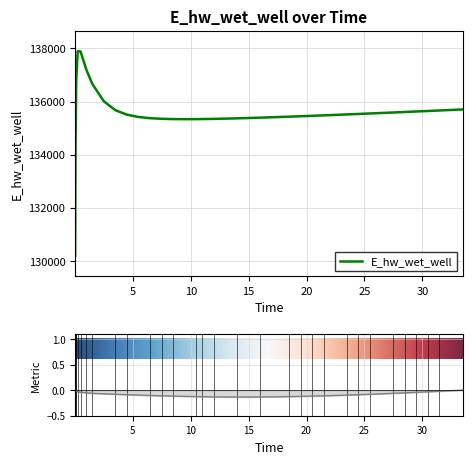

Where is the first local minimum?

9.484375